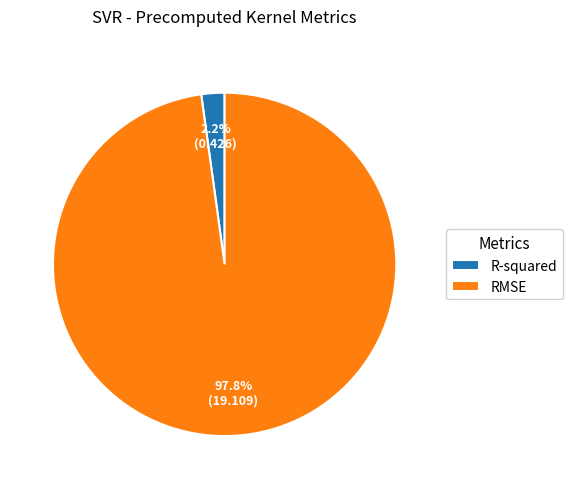

How many slices are in this pie chart?

2